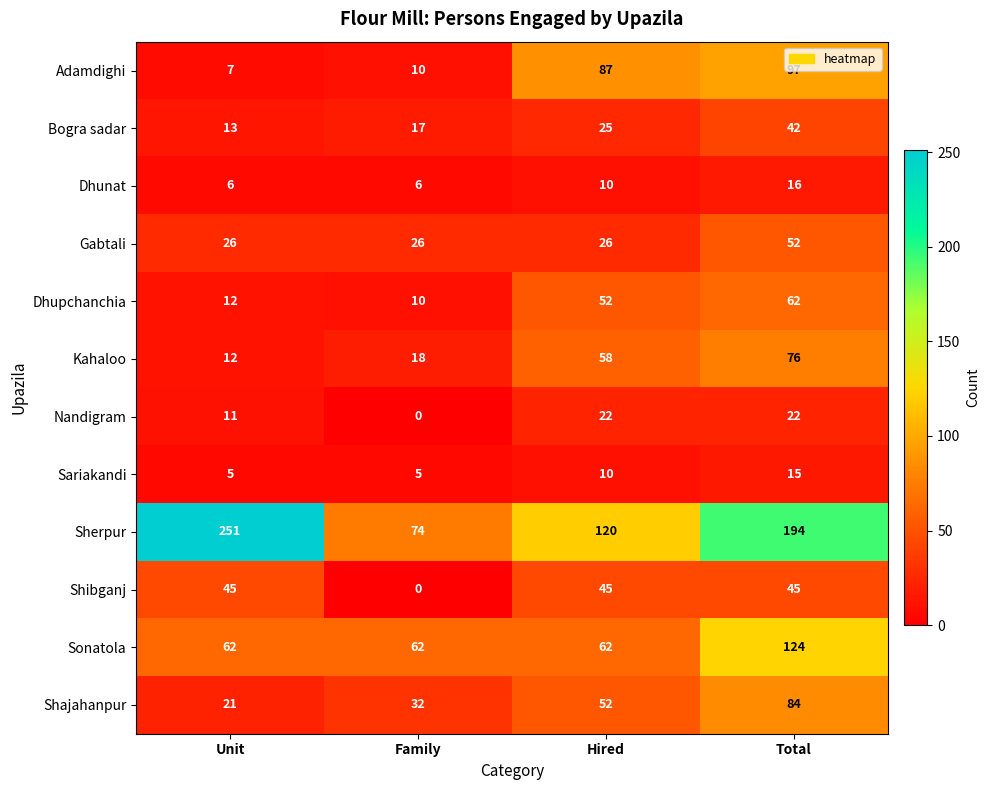

What value does the Bogra sadar series have at Hired?

25